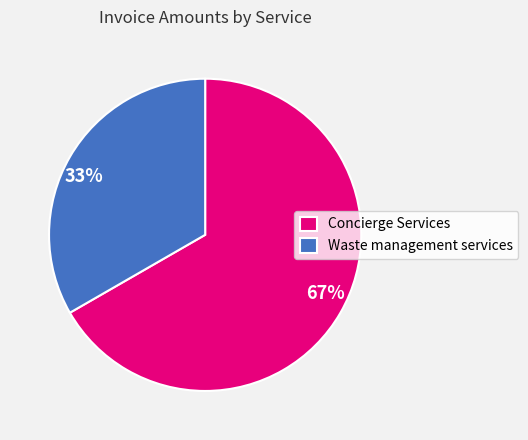

To the nearest percent, what is the average slice percentage?

50%